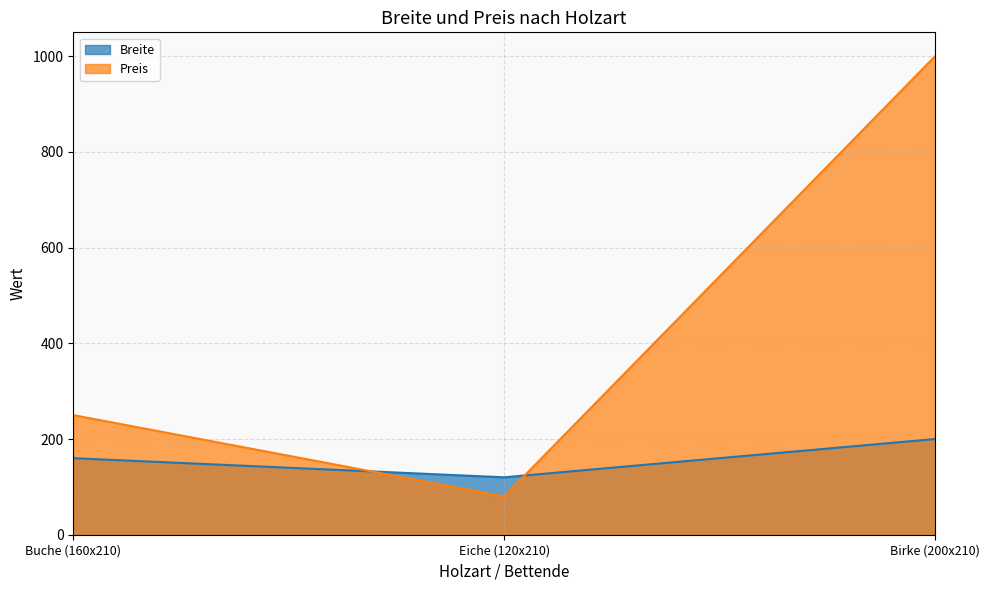

What is the minimum value shown in the chart?

80